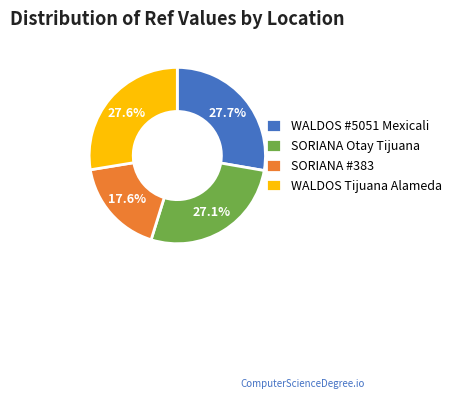

Approximately how many times larger is the value at WALDOS #5051 Mexicali compared to WALDOS Tijuana Alameda?

1.0